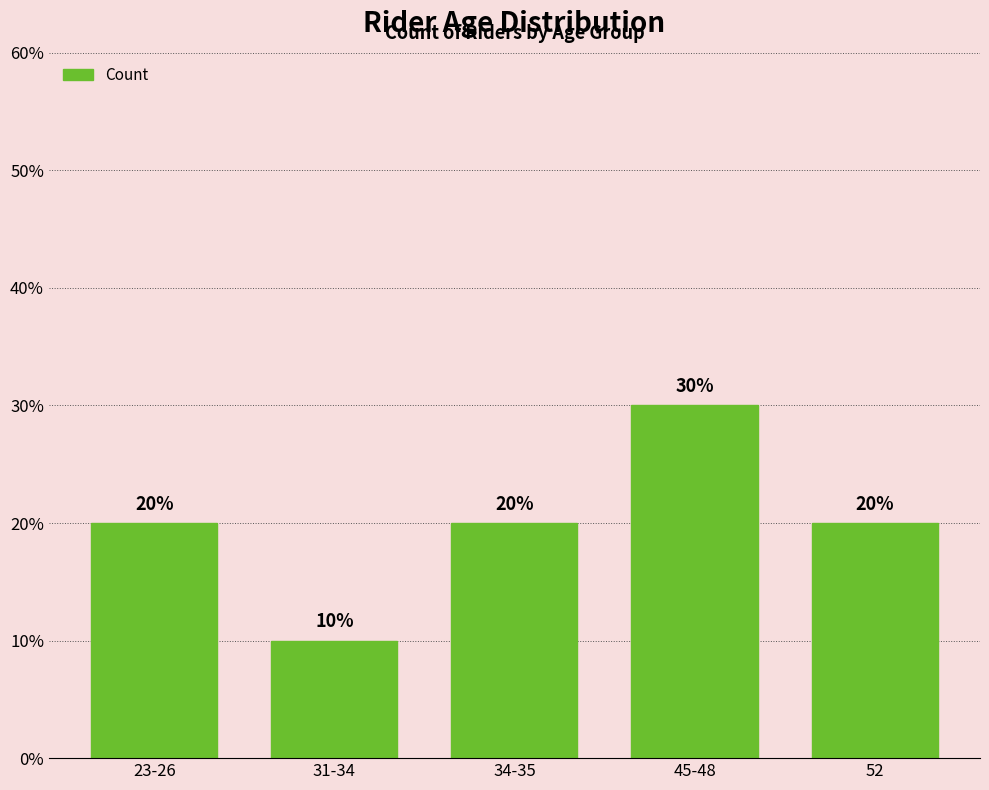

What is the label of the 2nd bar from the left?

31-34